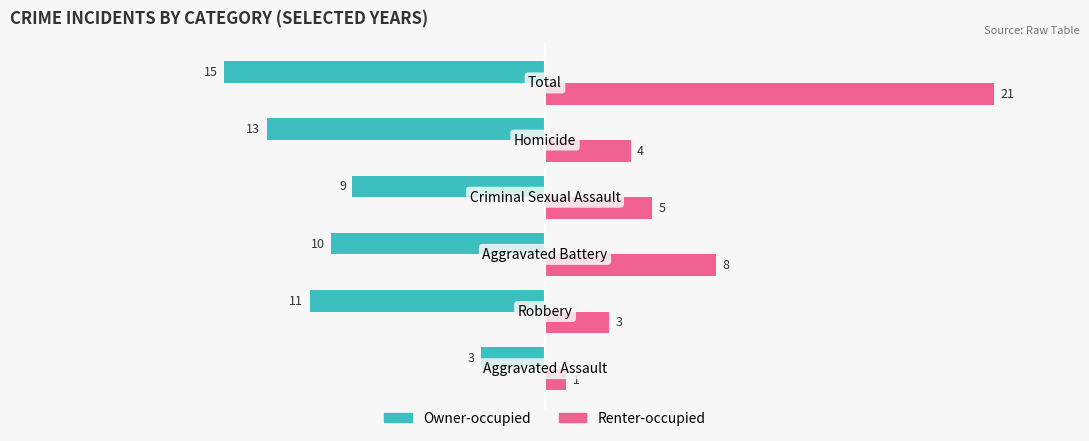

What is the difference between the second highest and minimum values in the Owner-occupied series?

6